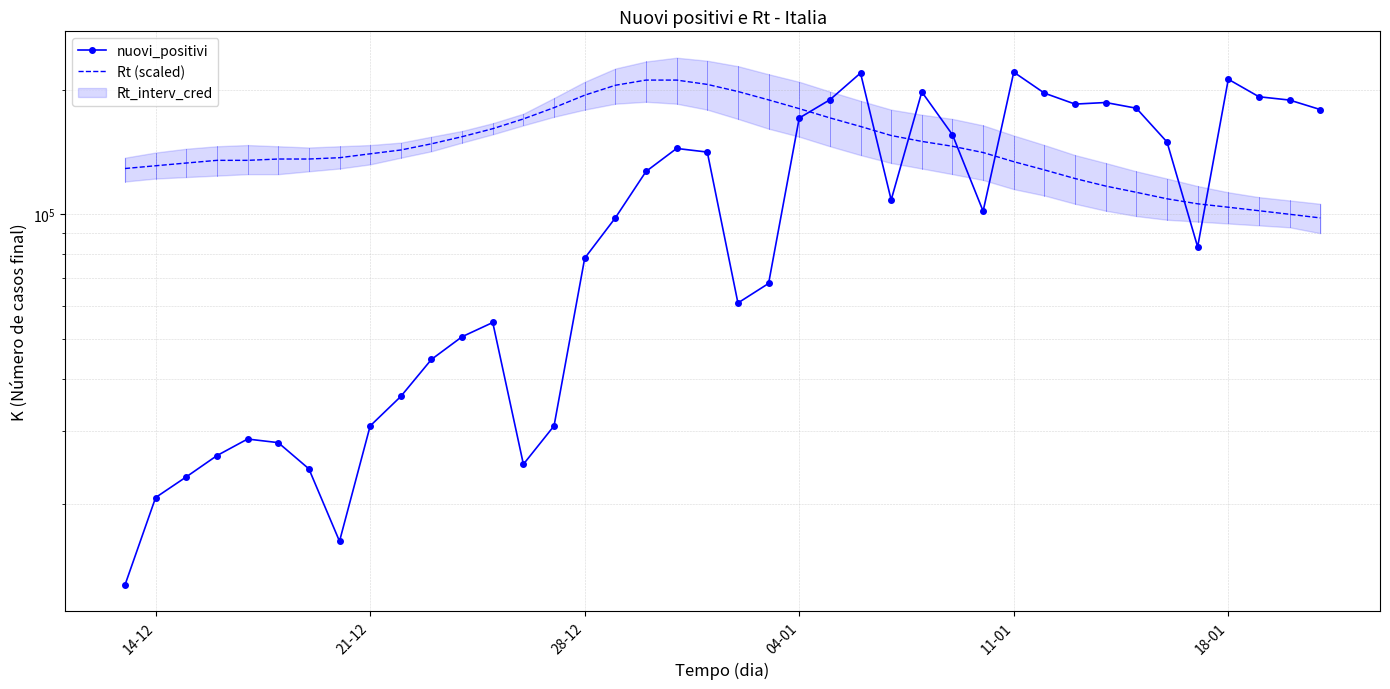

What is the value of the nuovi_positivi point at the 1st from the left?

12712.0